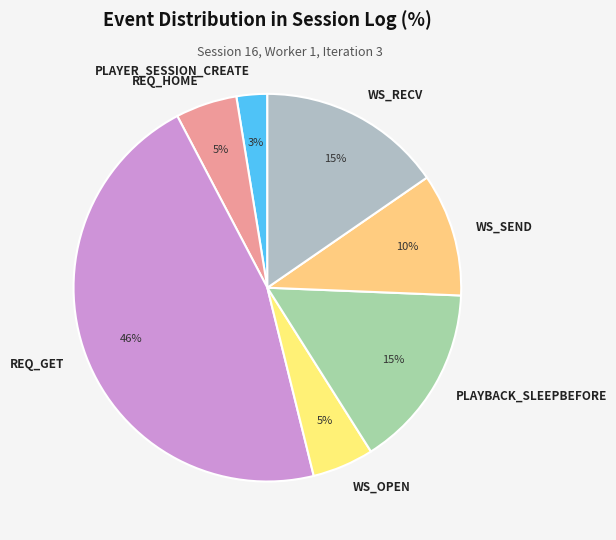

To the nearest percent, what is the difference between the REQ_HOME and PLAYBACK_SLEEPBEFORE slice percentages?

10%